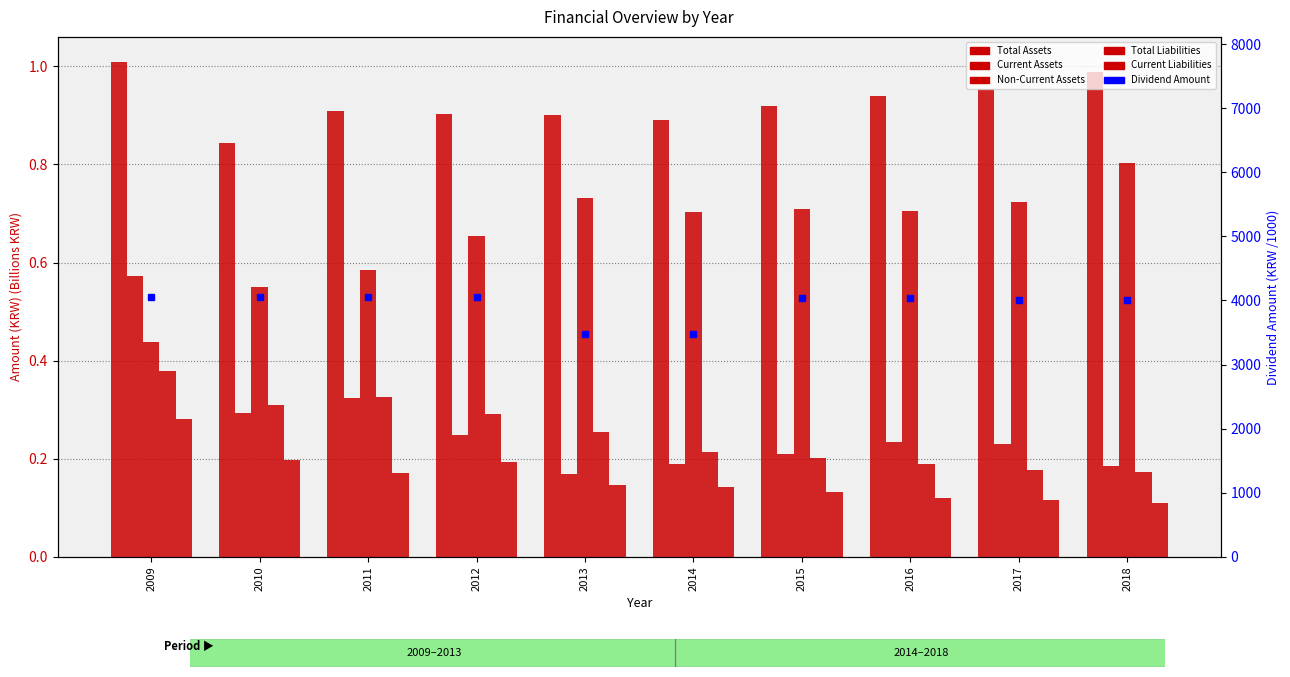

What is the value of the Current Liabilities bar at the 4th from the left?

0.2